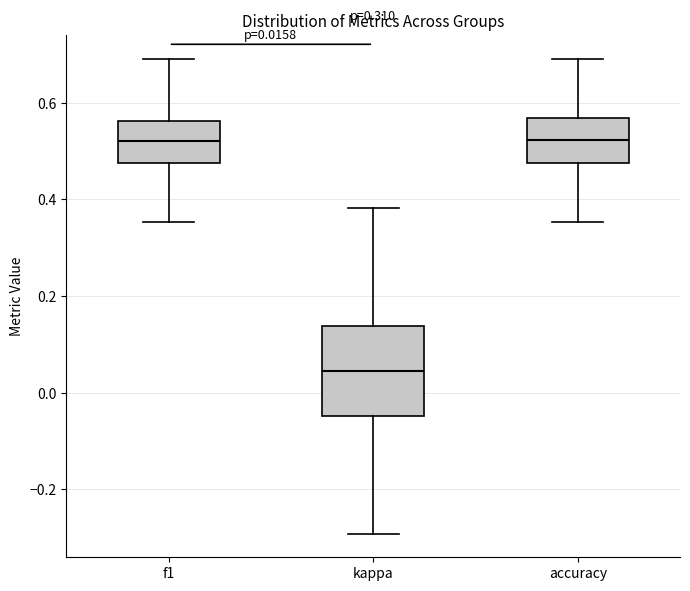

Which box is the tallest, from its lower edge to its upper edge?

kappa